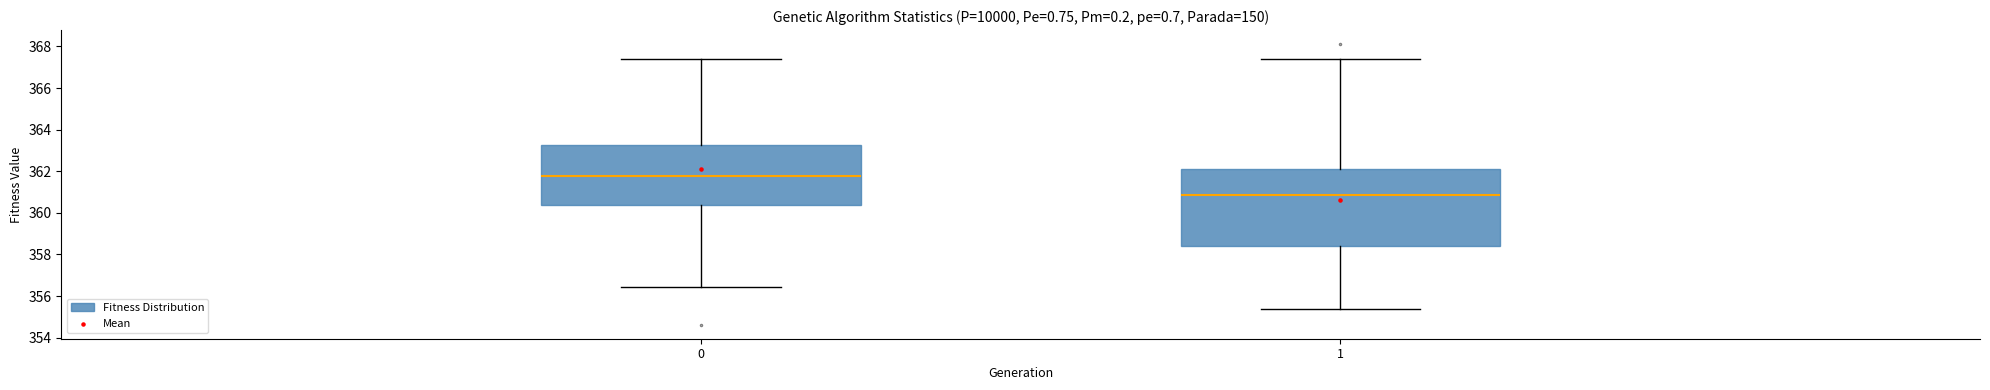

What Y value in the scatter plot is closest to 361?

360.6